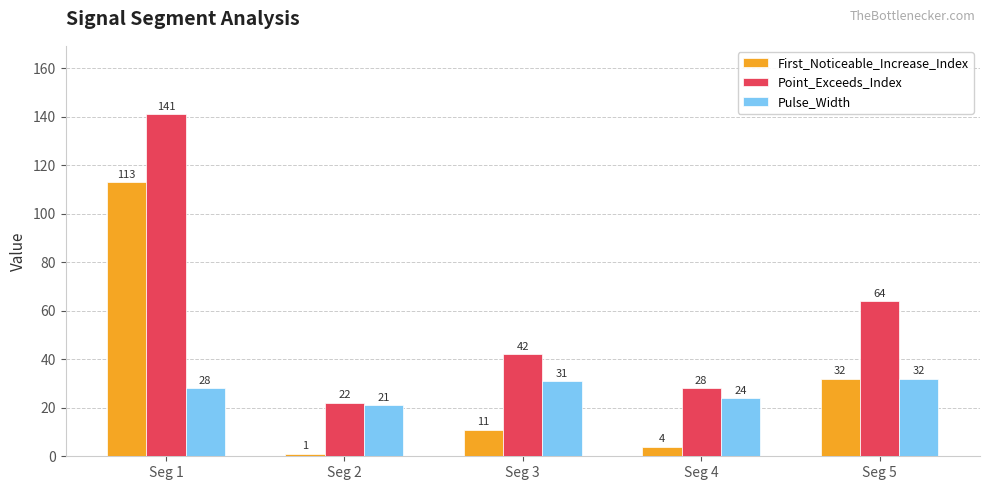

How many data points in Point_Exceeds_Index are less than 42?

2